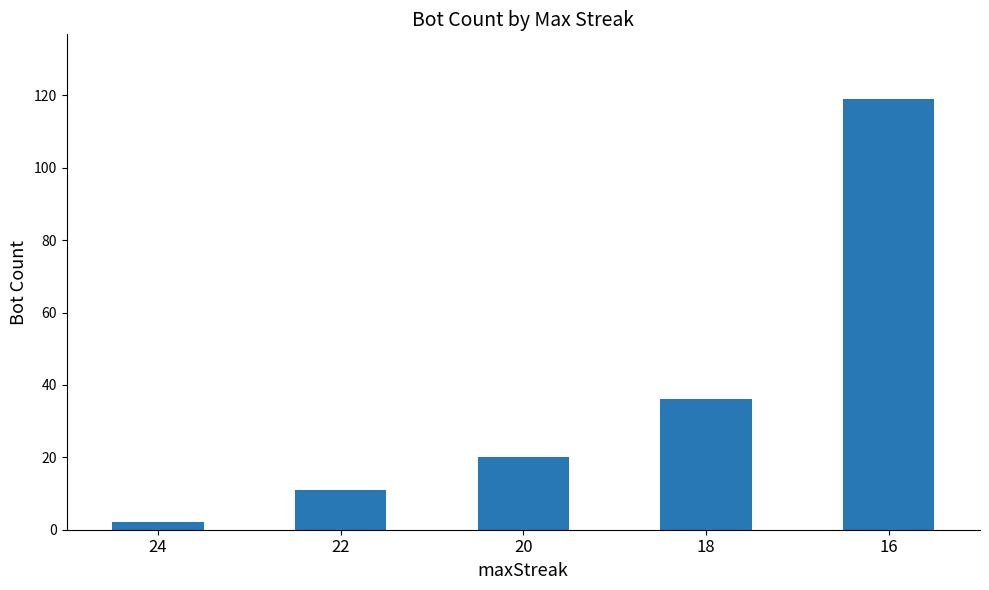

Reading right to left, what are all the values shown in this chart?

16=119	18=36	20=20	22=11	24=2